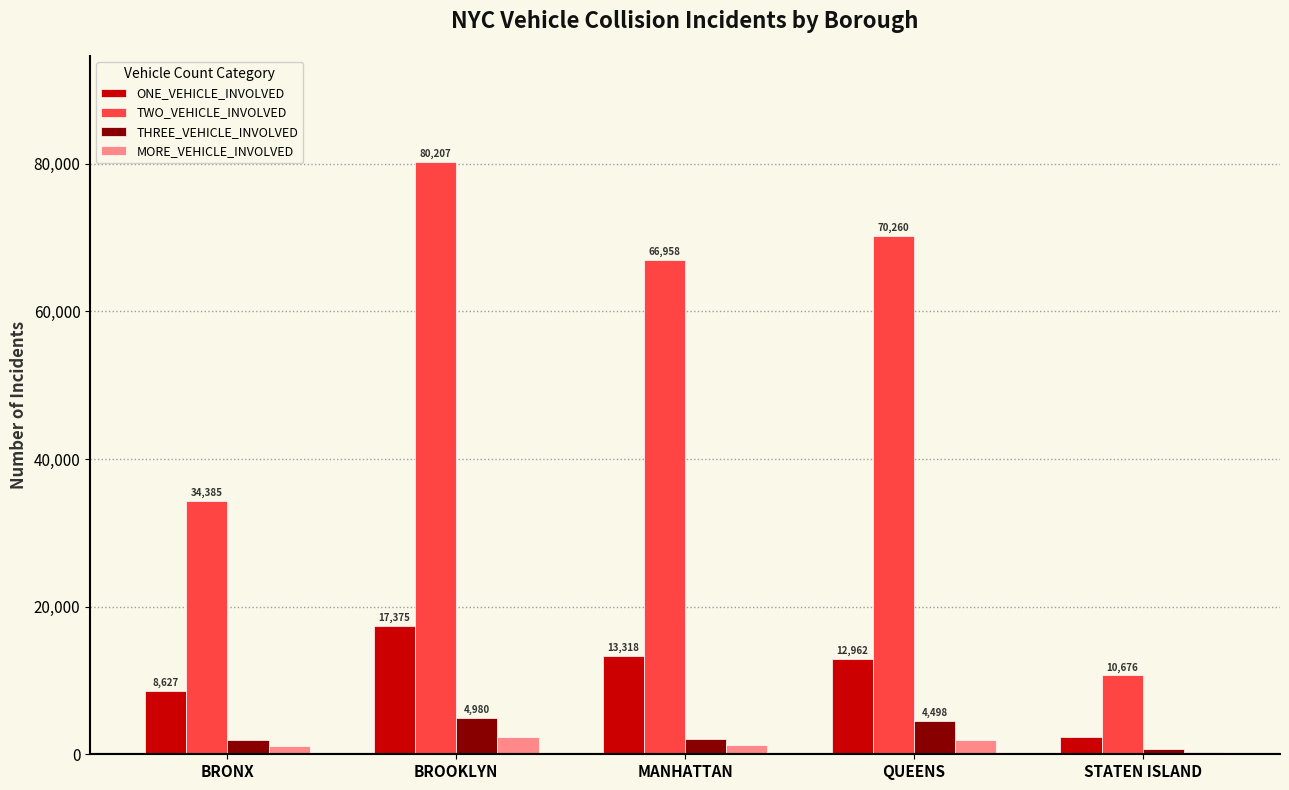

At which category is the sum across all series the highest?

BROOKLYN